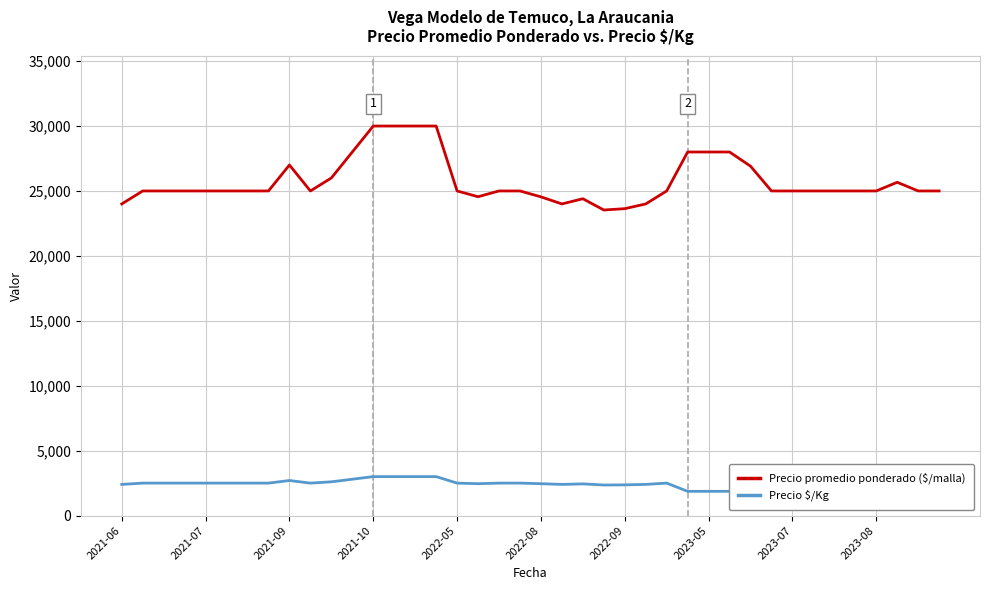

What is the minimum value for Precio promedio ponderado ($/malla)?

23533